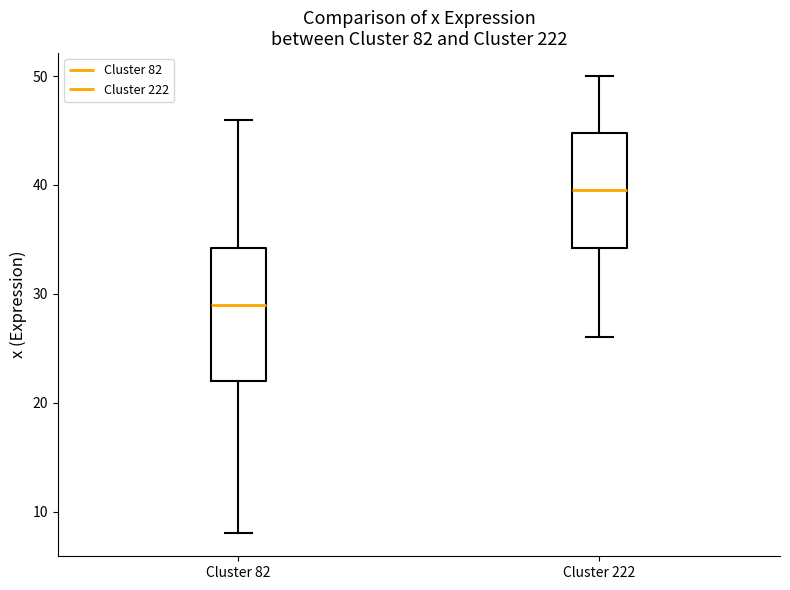

Reading left to right, read every box against the y-axis: the position of its median line, the range the box covers, and the ends of its whiskers. The values are not printed on the chart, so give them approximately, as read against the axis.

Cluster 82: median 29, box 22 to 34, whiskers 8 to 46
Cluster 222: median 40, box 34 to 45, whiskers 26 to 50